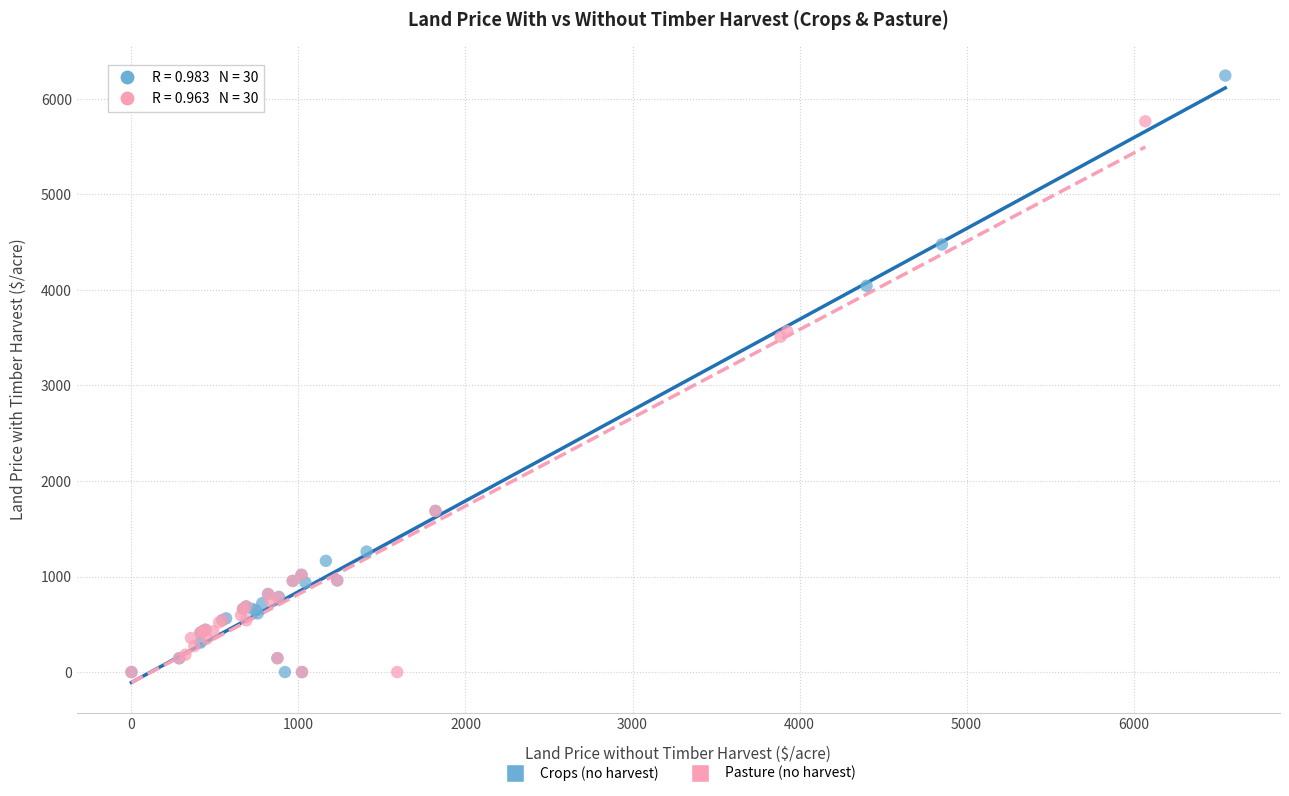

Which series has the largest Y range (max minus min)?

Crops (no harvest)